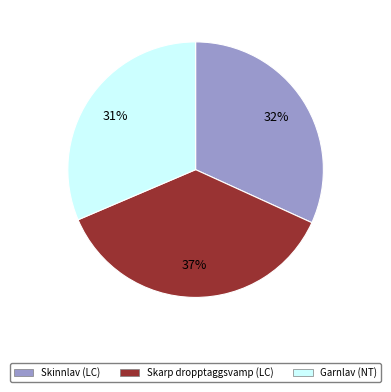

Count the number of slices in the pie.

3